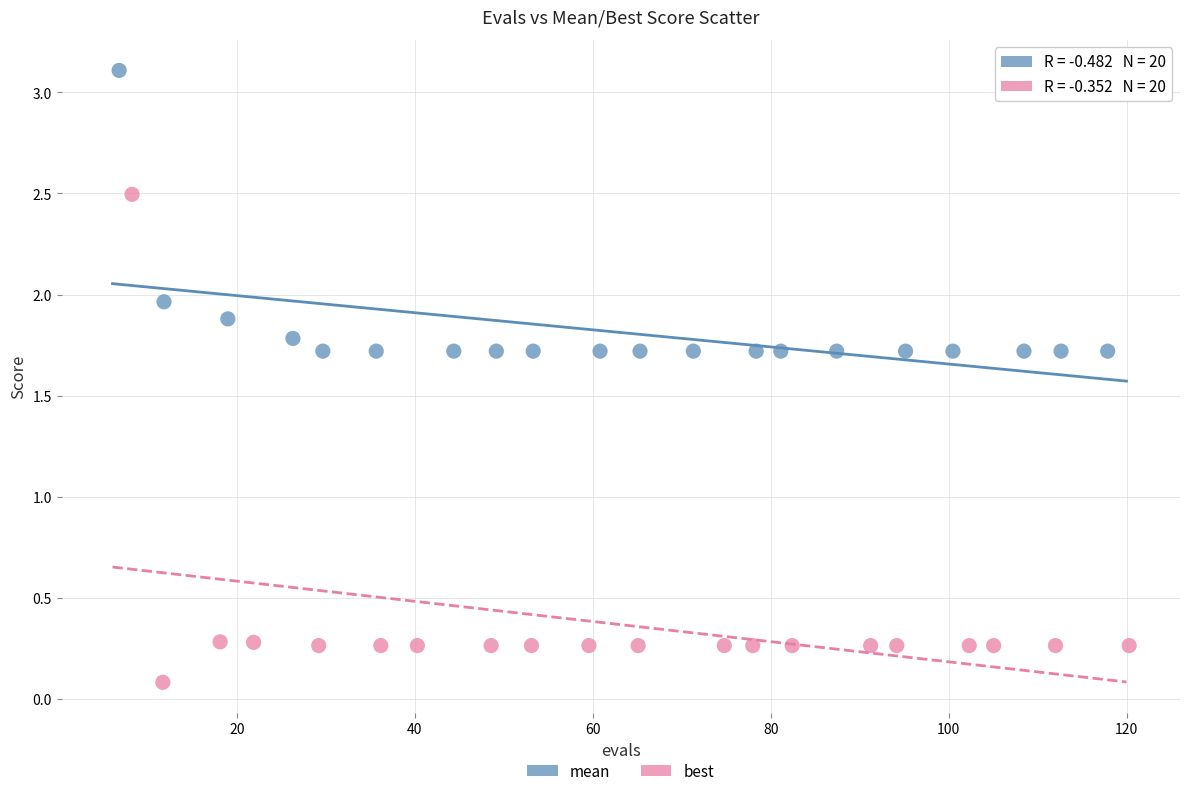

What are all the series names shown in the legend?

mean, best